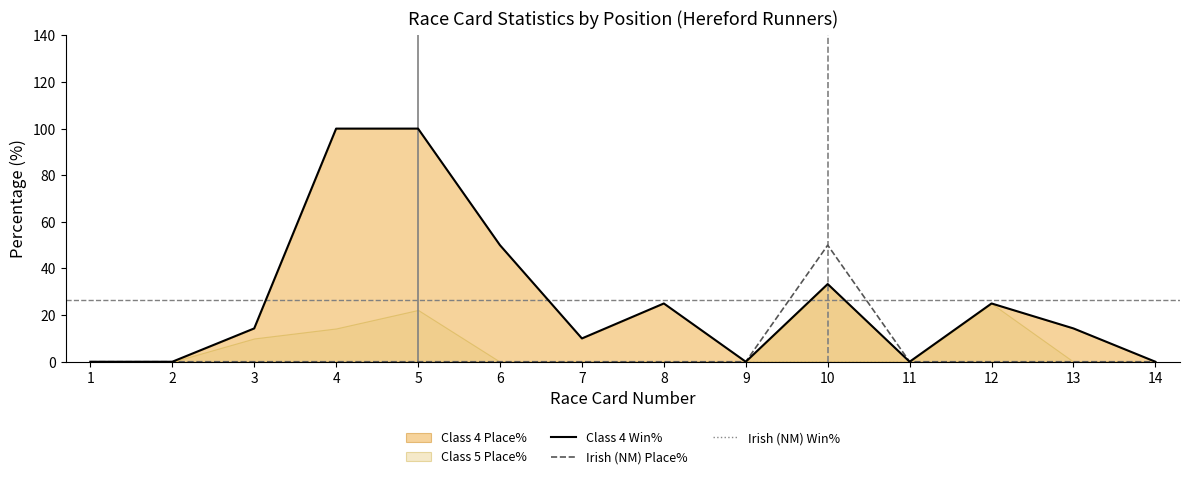

Which series changed the most between 1 and 9?

Class 4 Win%